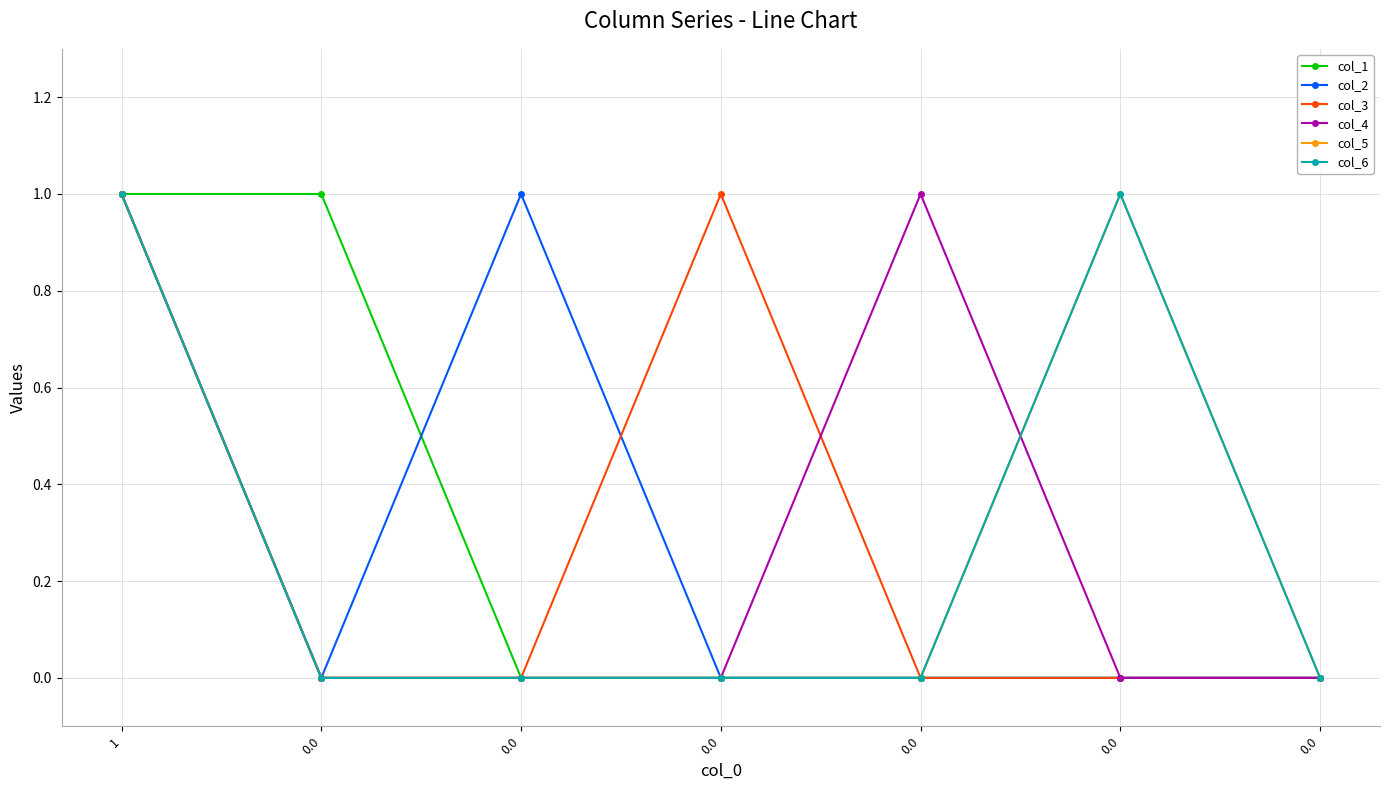

Is this an area chart (filled region under the line)?

No